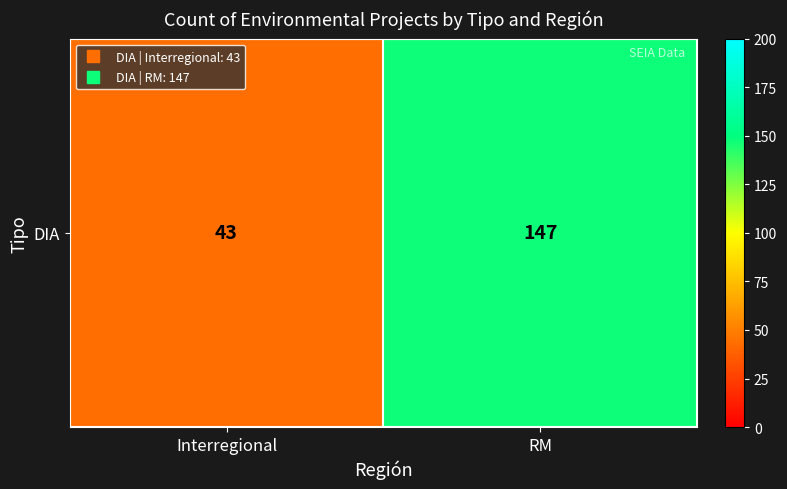

How many series are shown in this chart?

1